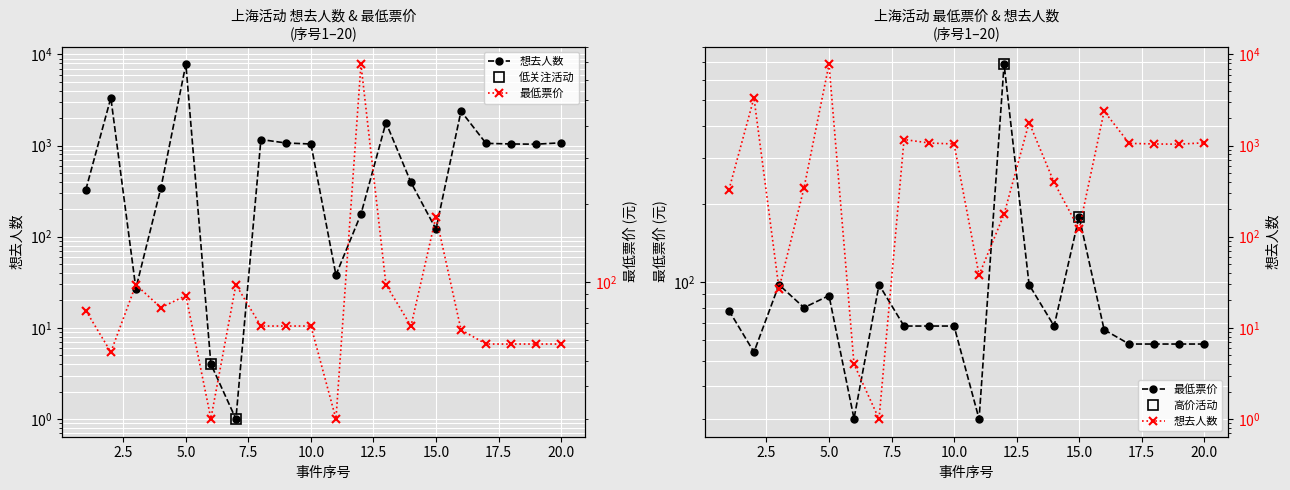

How many interior local peaks does the 想去人数 series have?

5